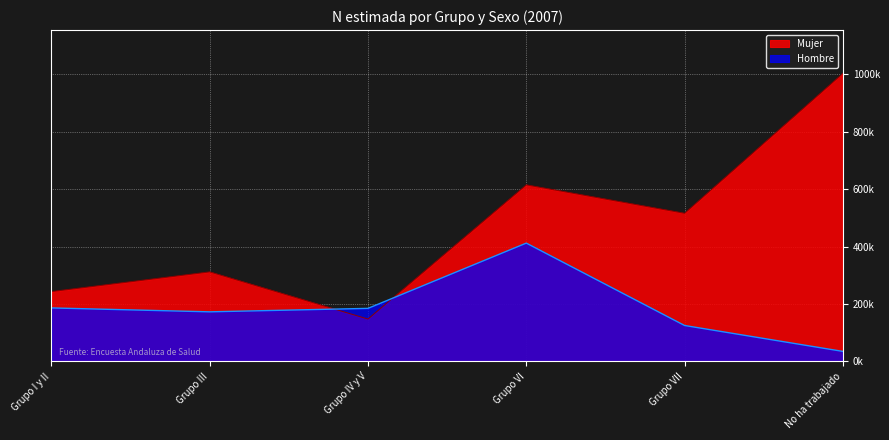

At how many categories does at least one series exceed 95528?

6